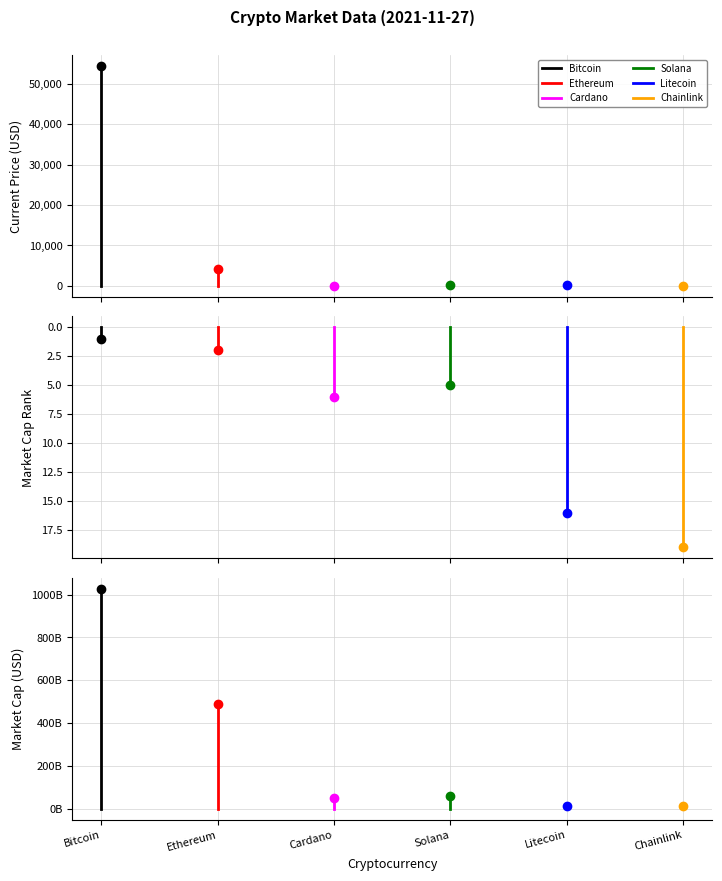

The value of Solana at Solana is 36244012382. True or false?

False